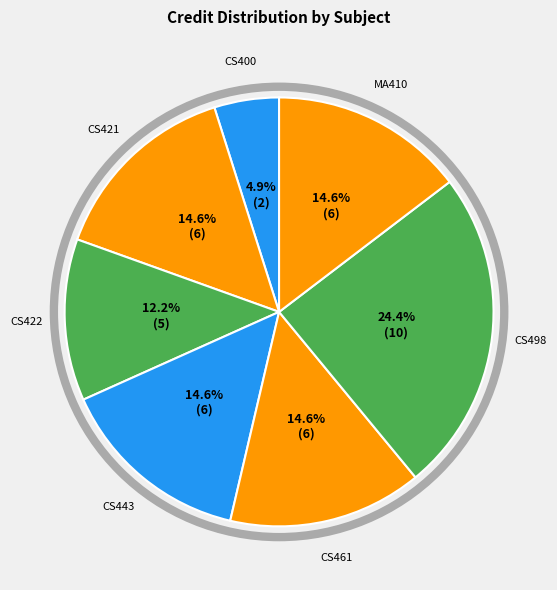

How many slices are in this pie chart?

7